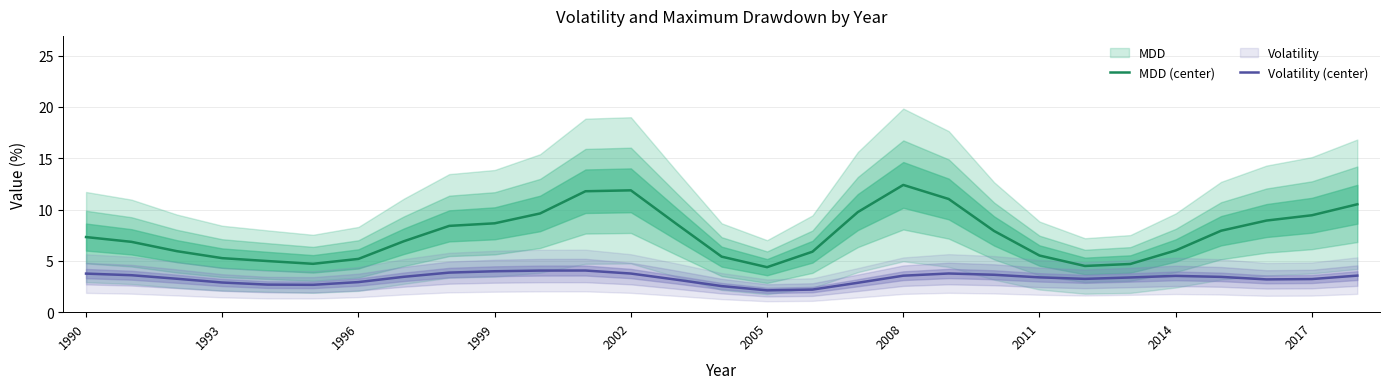

List the series in order of their peak value, highest first.

MDD (center), Volatility (center)